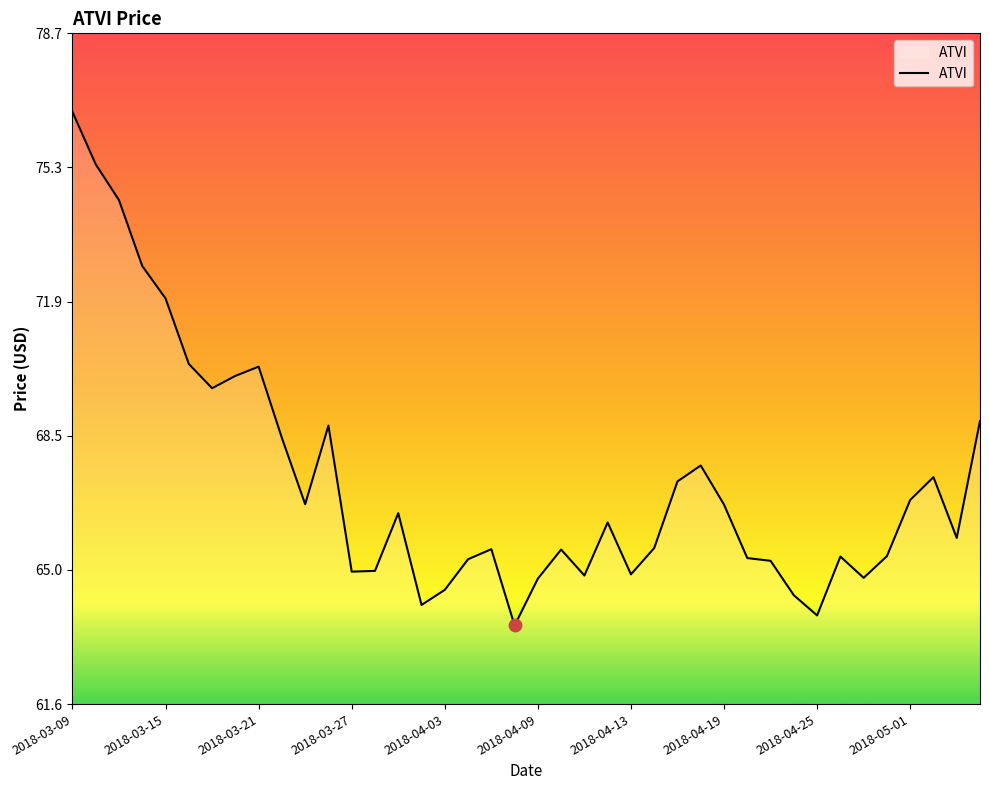

What is the minimum value shown in the chart?

63.6